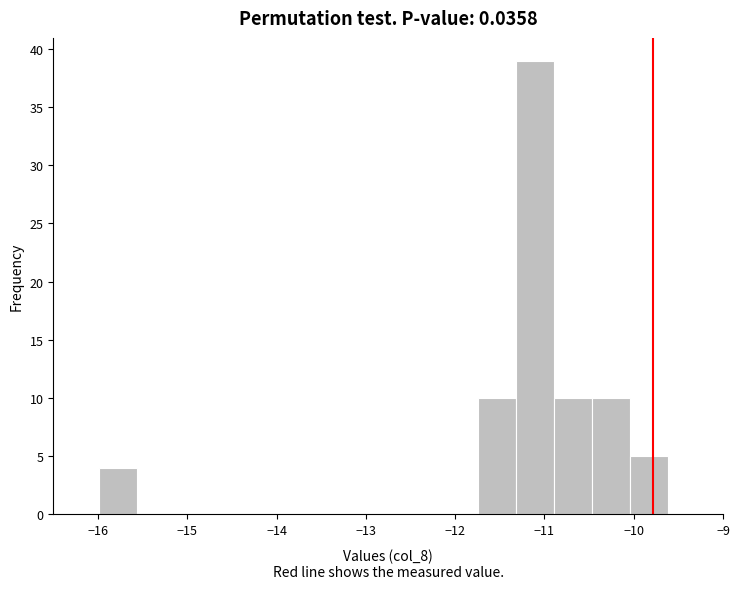

Reading left to right, transcribe this chart: for each bar, give the range it covers on the x-axis and its height. Neither the bar edges nor the heights are printed on the chart, so give them approximately, as read against the axes.

-16.0 to -15.6: 4
-15.6 to -15.1: 0
-15.1 to -14.7: 0
-14.7 to -14.3: 0
-14.3 to -13.9: 0
-13.9 to -13.4: 0
-13.4 to -13.0: 0
-13.0 to -12.6: 0
-12.6 to -12.2: 0
-12.2 to -11.7: 0
-11.7 to -11.3: 10
-11.3 to -10.9: 39
-10.9 to -10.5: 10
-10.5 to -10.0: 10
-10.0 to -9.6: 5